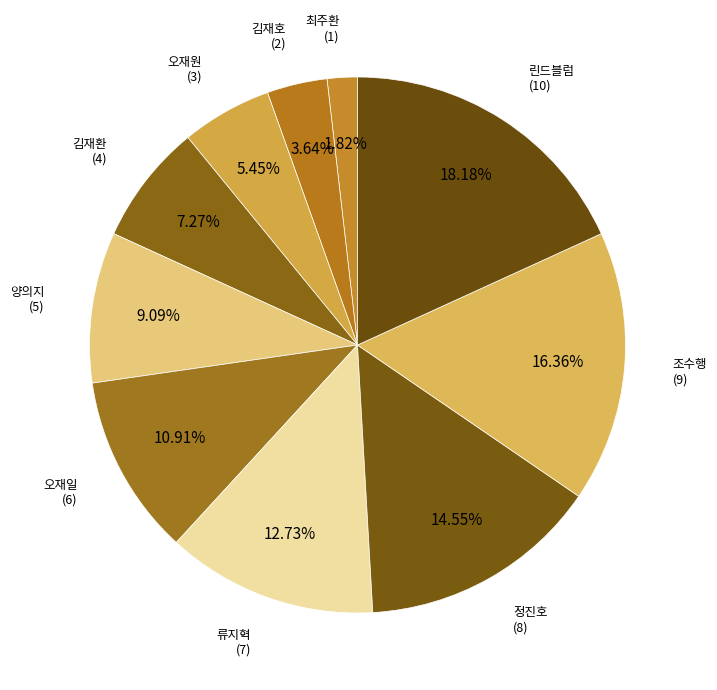

What is the smallest slice in the pie chart?

최주환